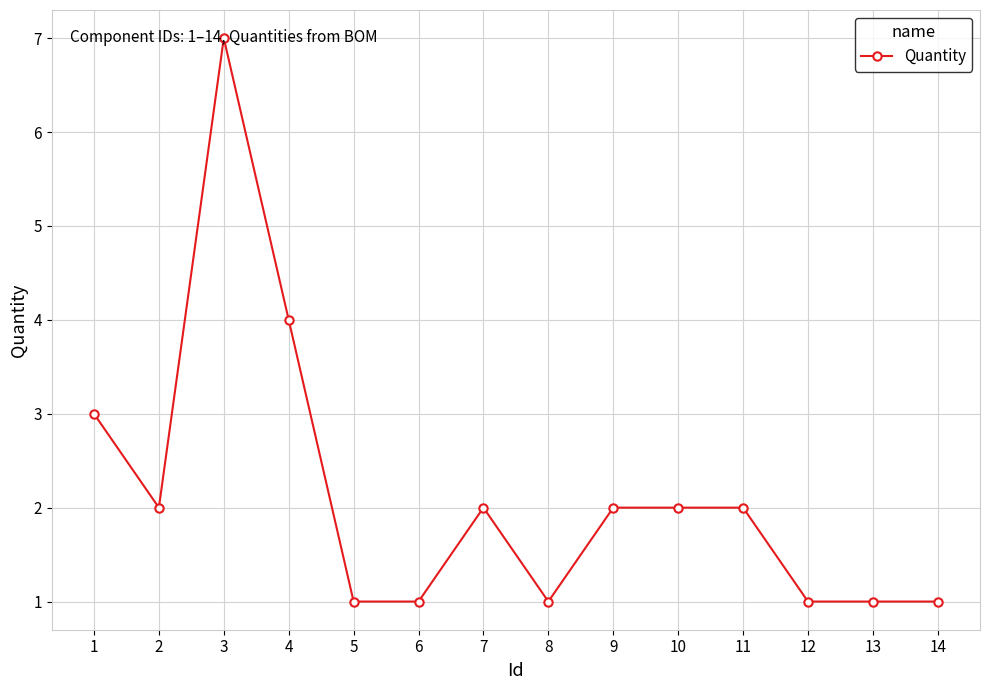

What is the value of the 14th point from the left?

1